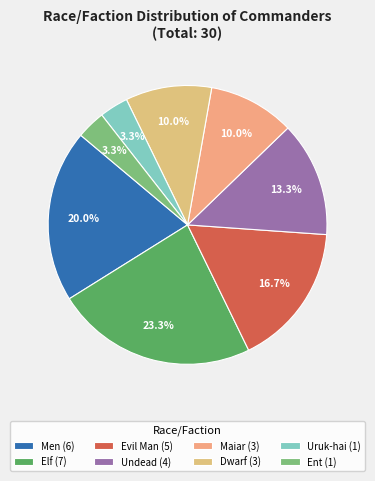

How many segments does this pie chart have?

8